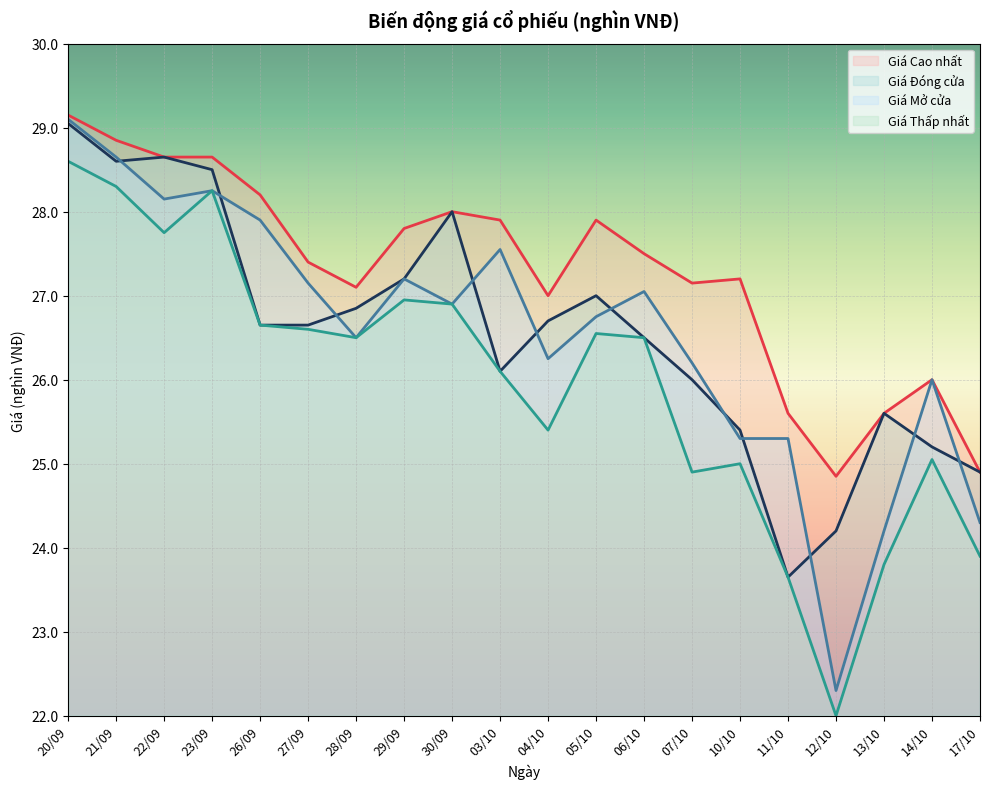

What is the smallest value displayed?

22.0